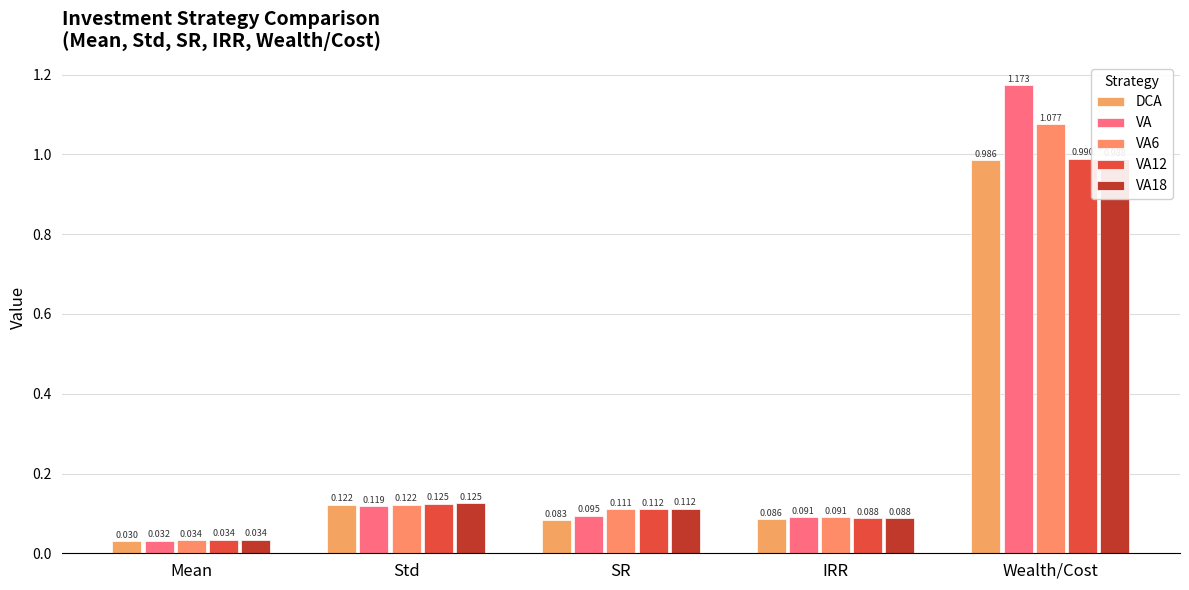

At how many categories does at least one series exceed 0?

5